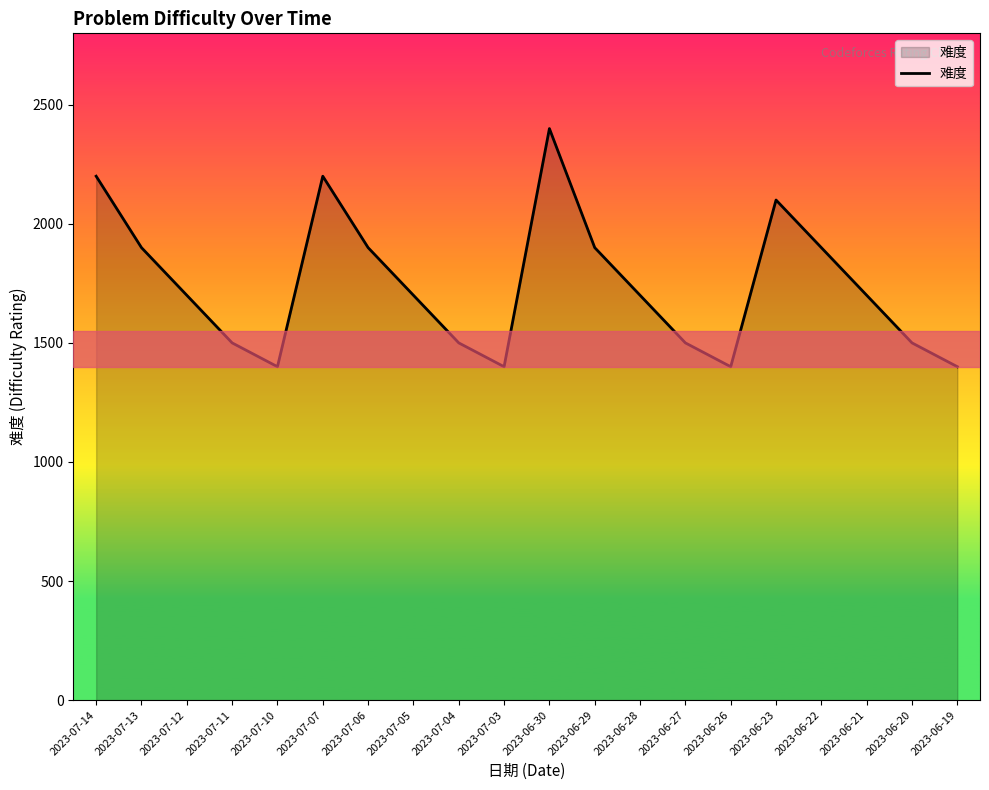

Which label corresponds to the largest value in the chart?

2023-06-30